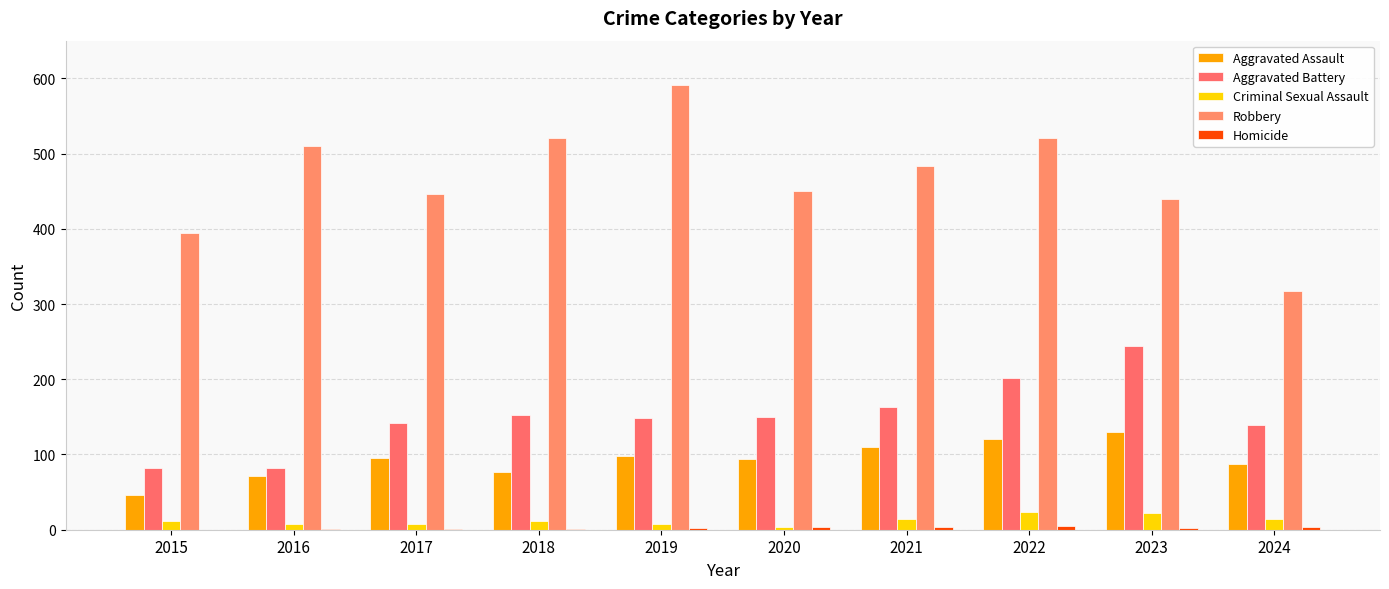

What is the sum of the Criminal Sexual Assault values at 2023 and 2022?

46